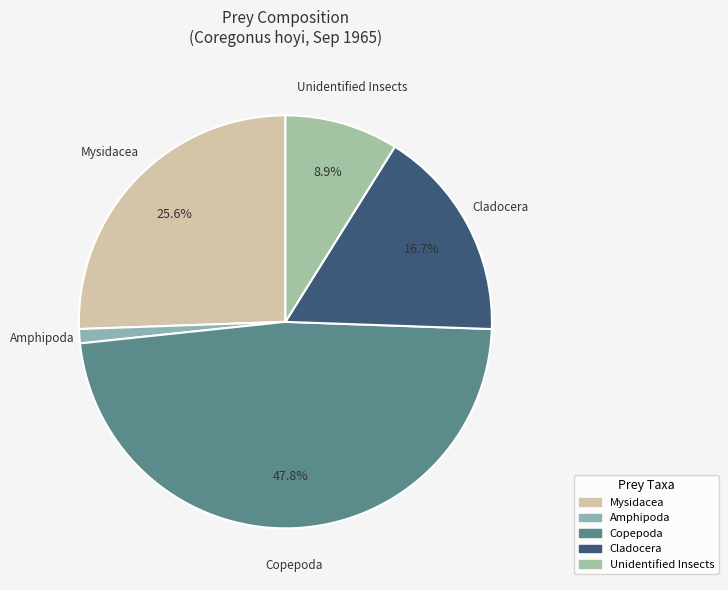

Count the number of slices in the pie.

5